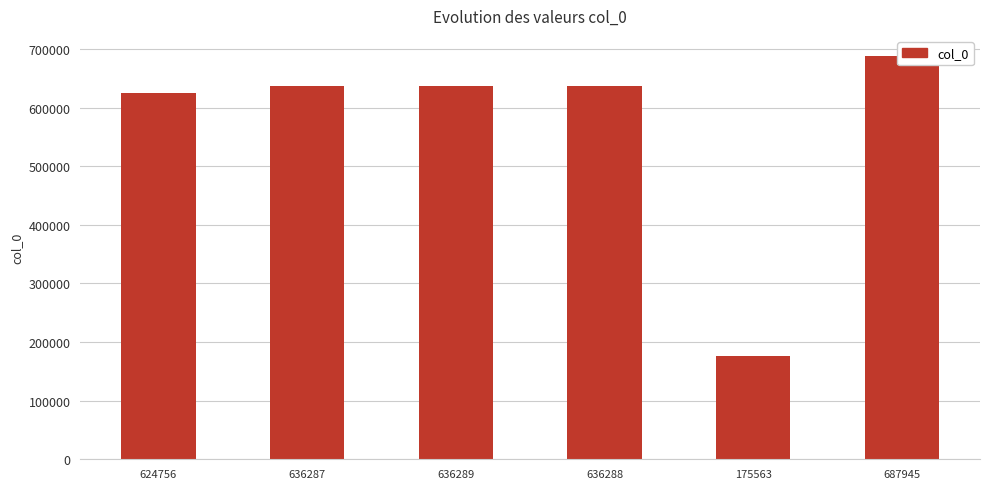

The value at 624756 is 624756. True or false?

True